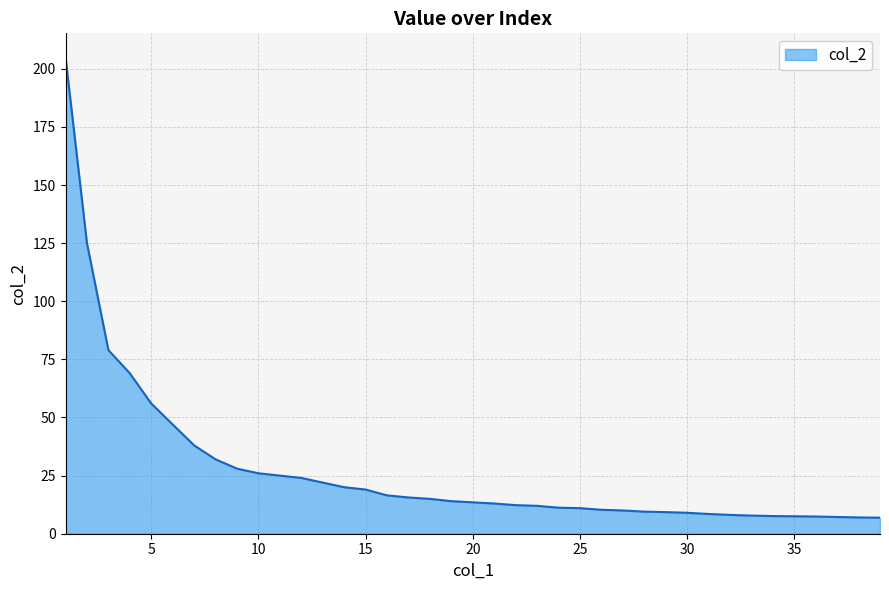

What is the difference between the maximum and minimum values?

198.1